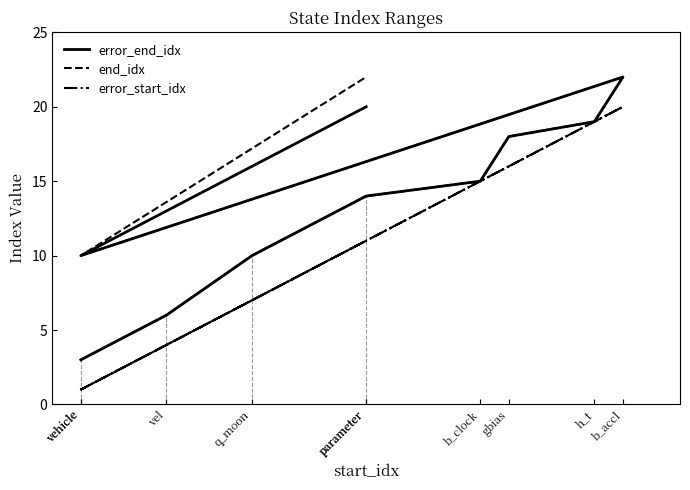

At which label does end_idx reach its peak?

b_accl